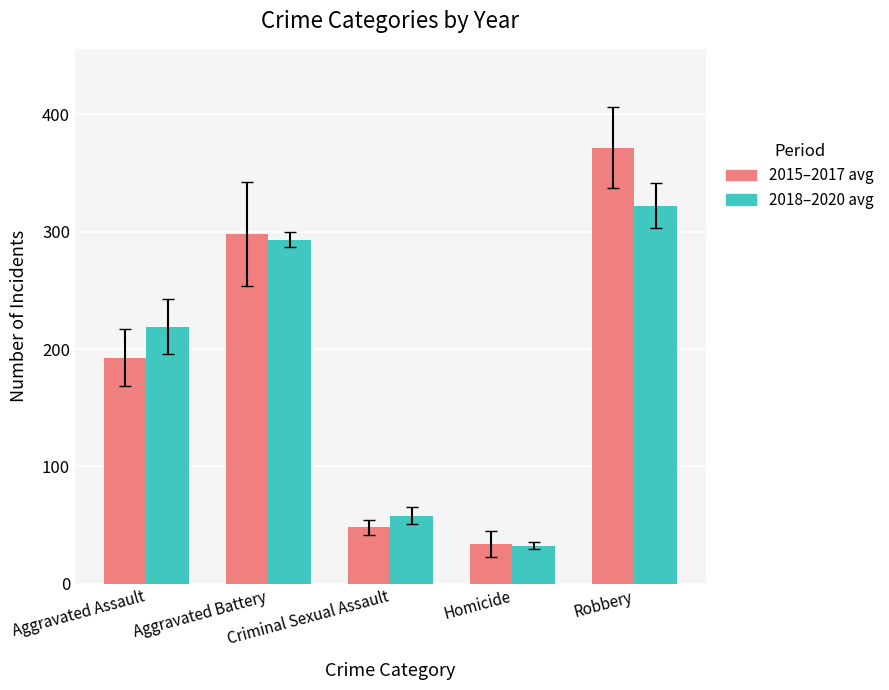

What is the greatest value displayed?

371.7